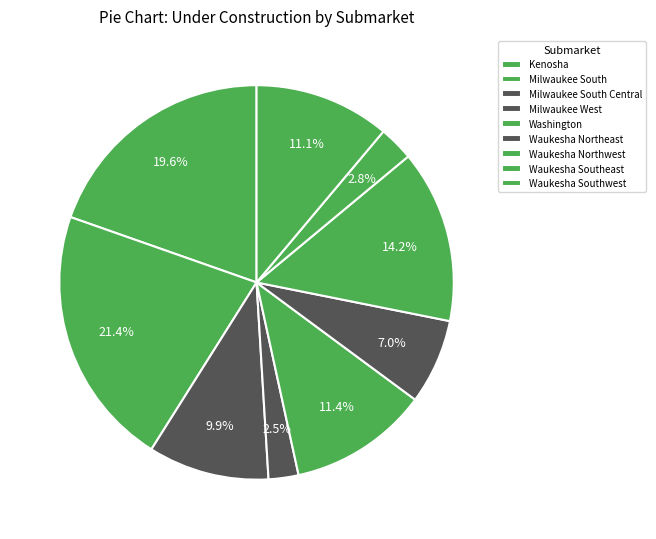

Count the number of slices in the pie.

9